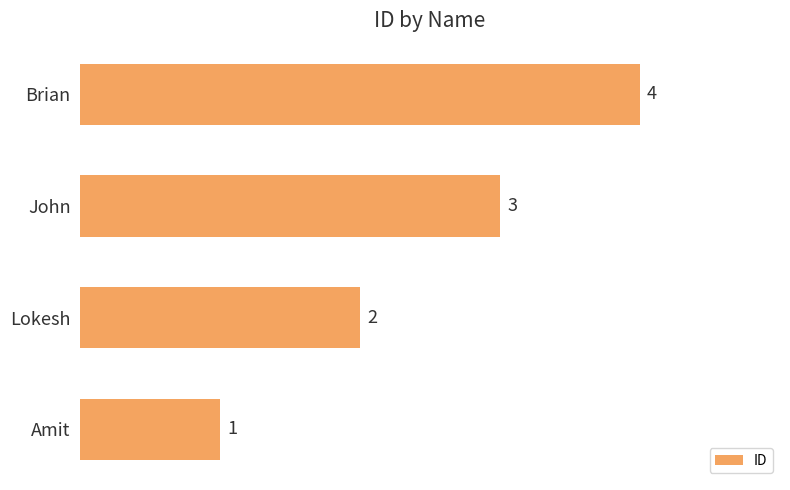

What is the difference between the maximum and minimum values?

3